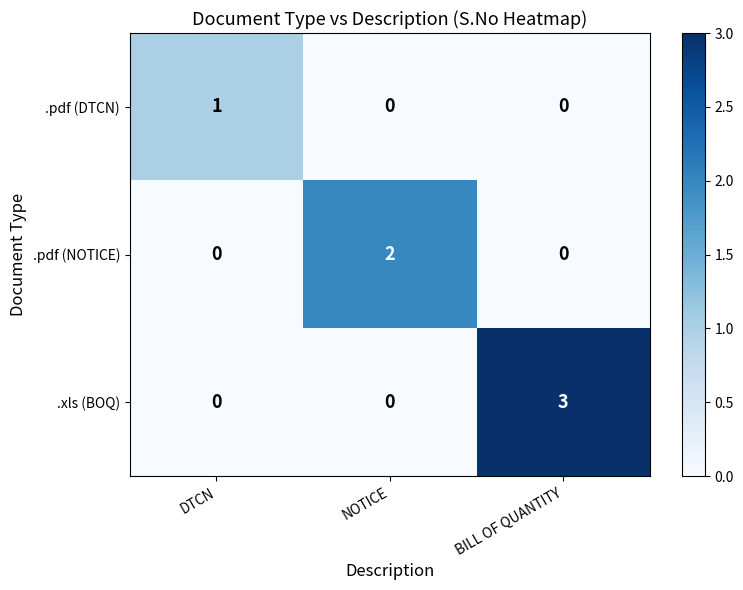

At which category does the chart reach its peak across all series?

BILL OF QUANTITY